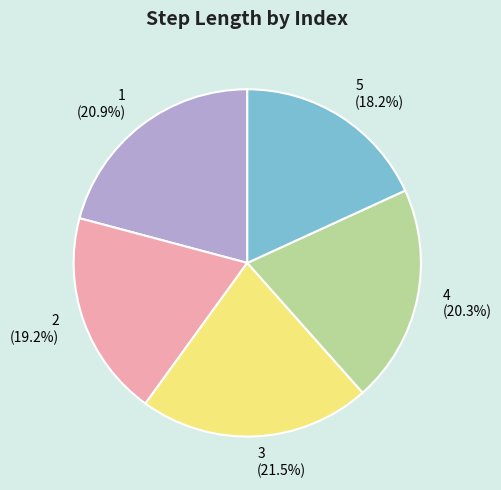

Is there any slice that represents more than half of the pie?

No